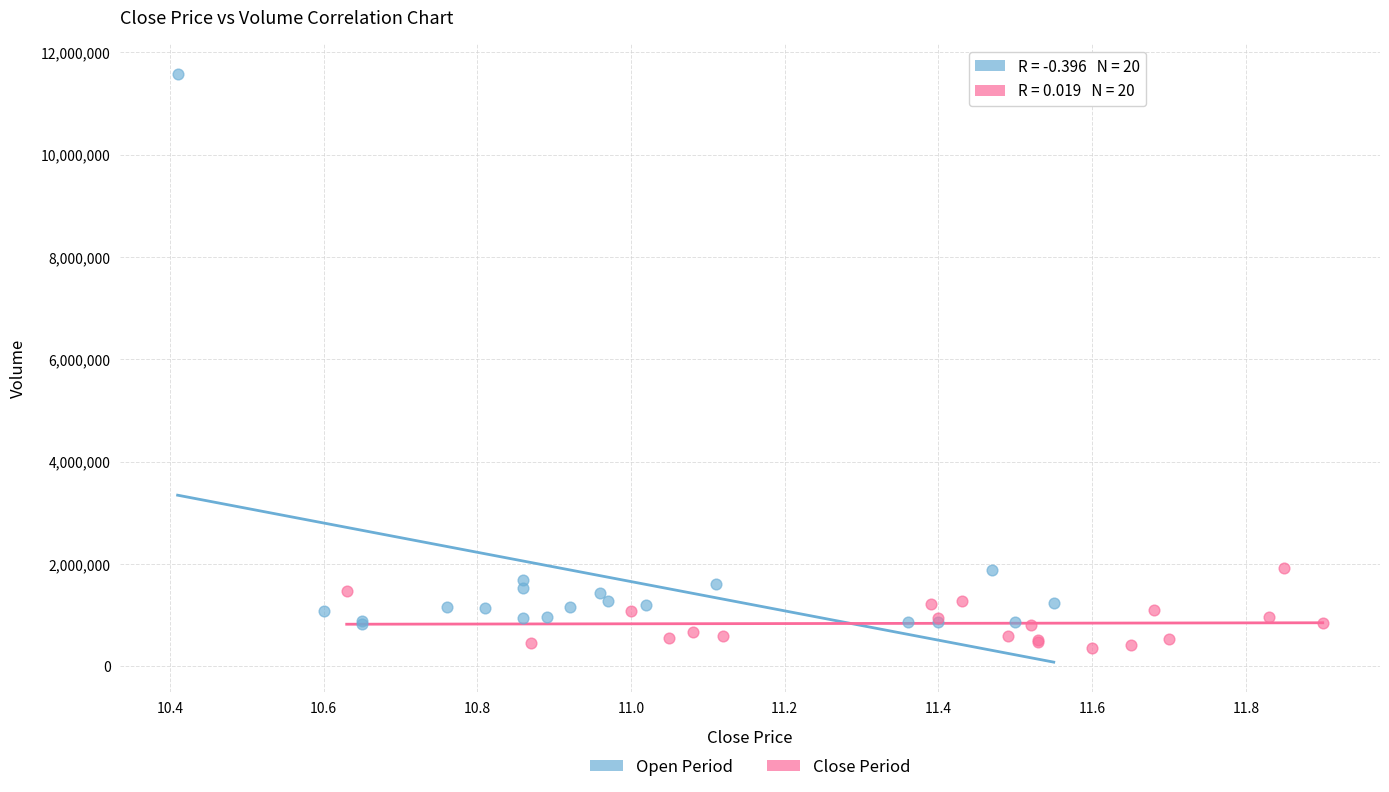

Which series has the largest Y range (max minus min)?

Open Period